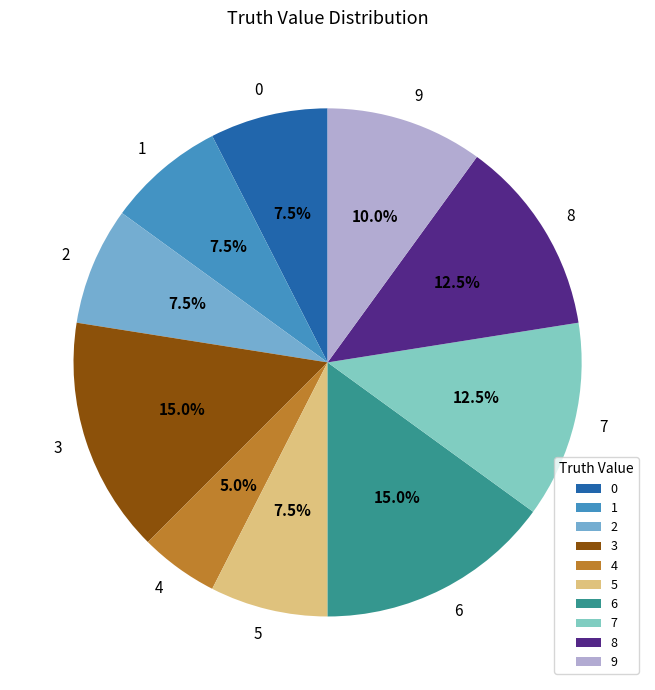

Does any single category account for the majority?

No